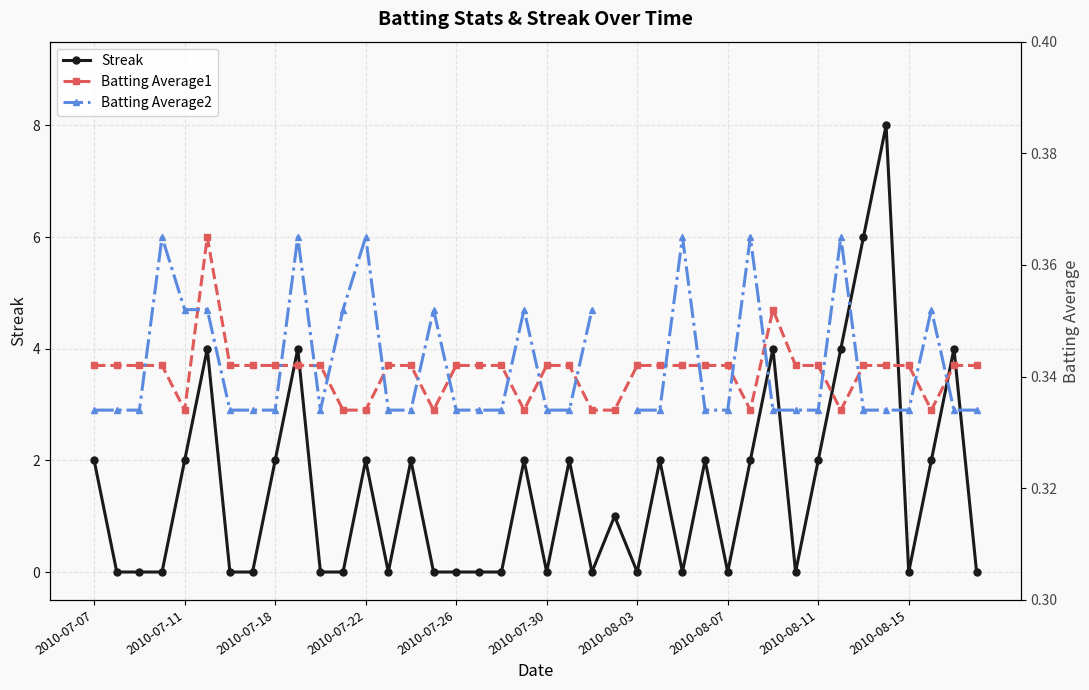

Rank the series at 27 from lowest to highest value.

Batting Average2, Batting Average1, Streak